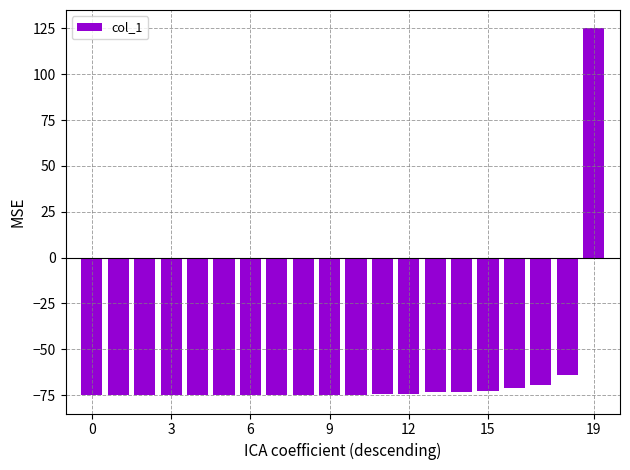

What is the value of the 5th bar from the left?

-75.0